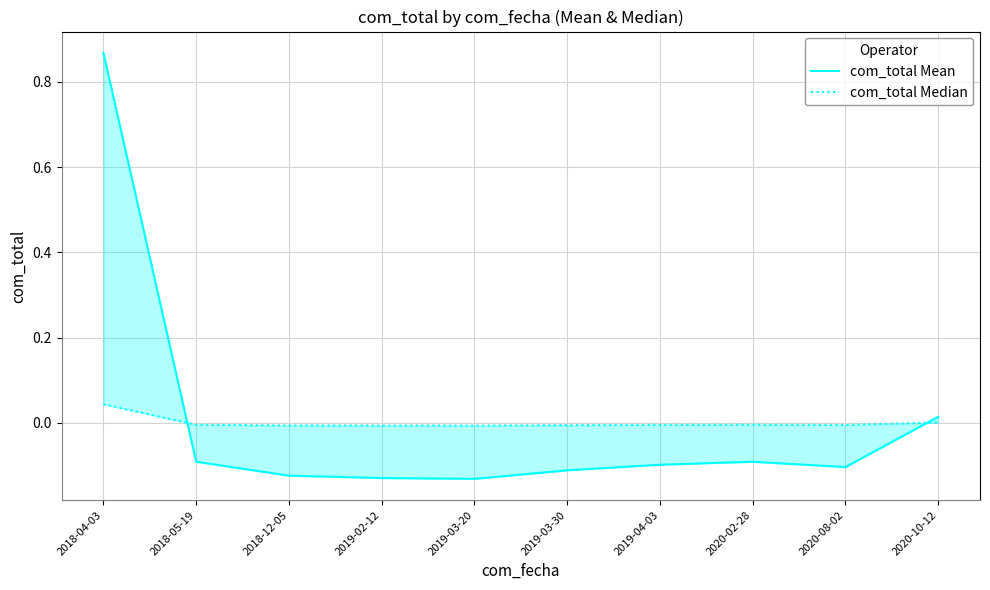

What is the difference between the com_total Mean values at 2018-12-05 and 2018-04-03?

1.0